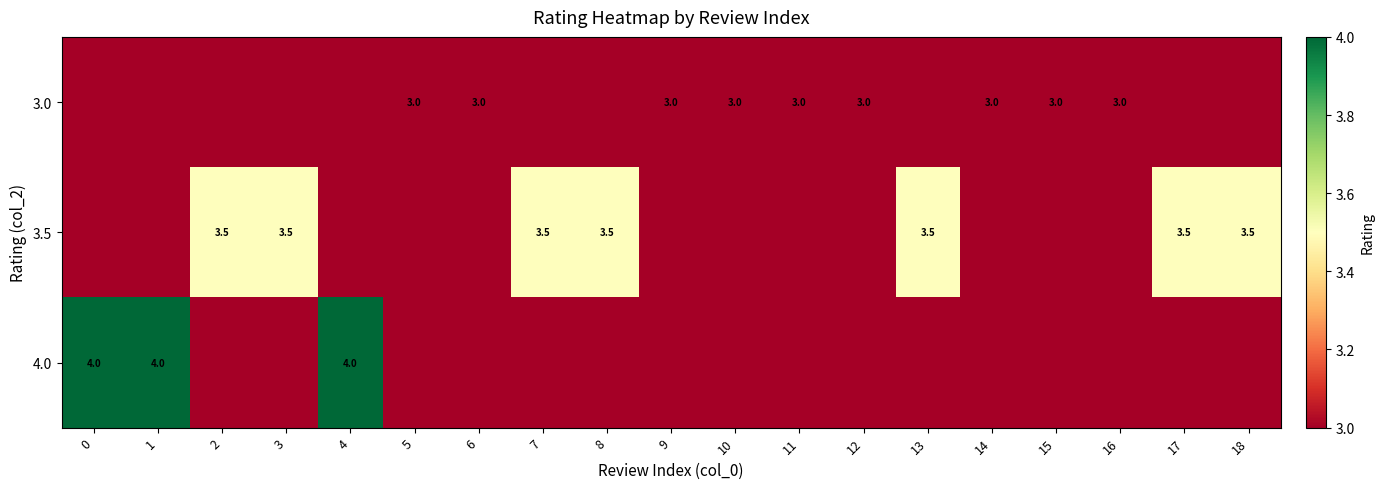

The 4.0 series shows 4.0 at 4. True or false?

True